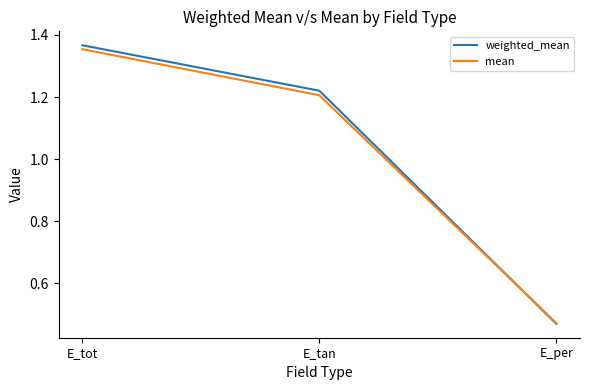

What position from the right is E_per?

1